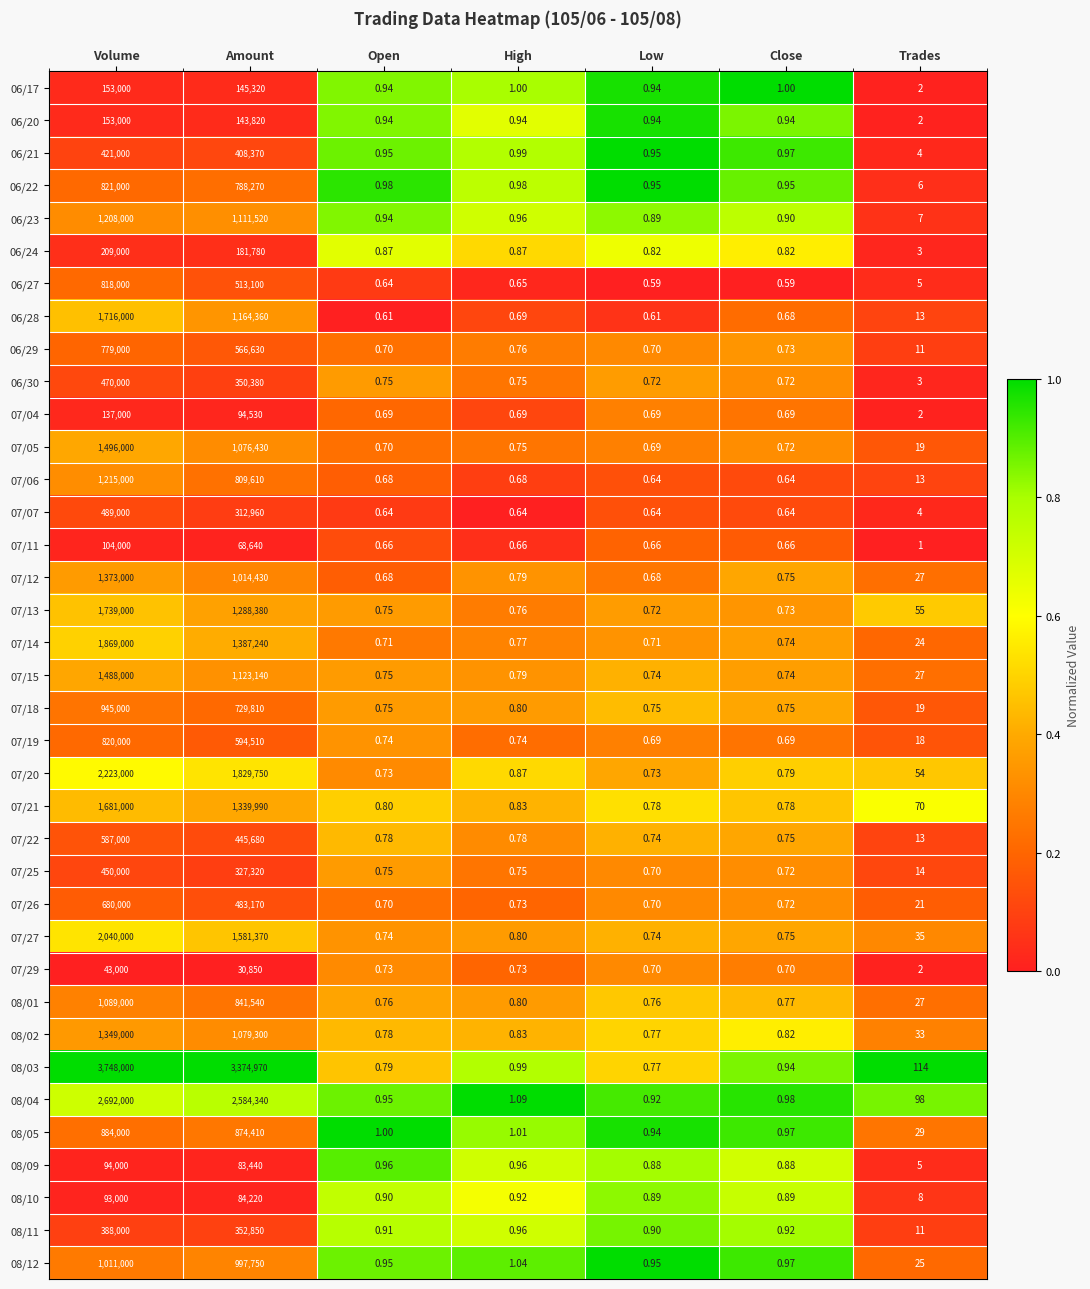

Where is 07/15 nearest to the value 744000?

Amount